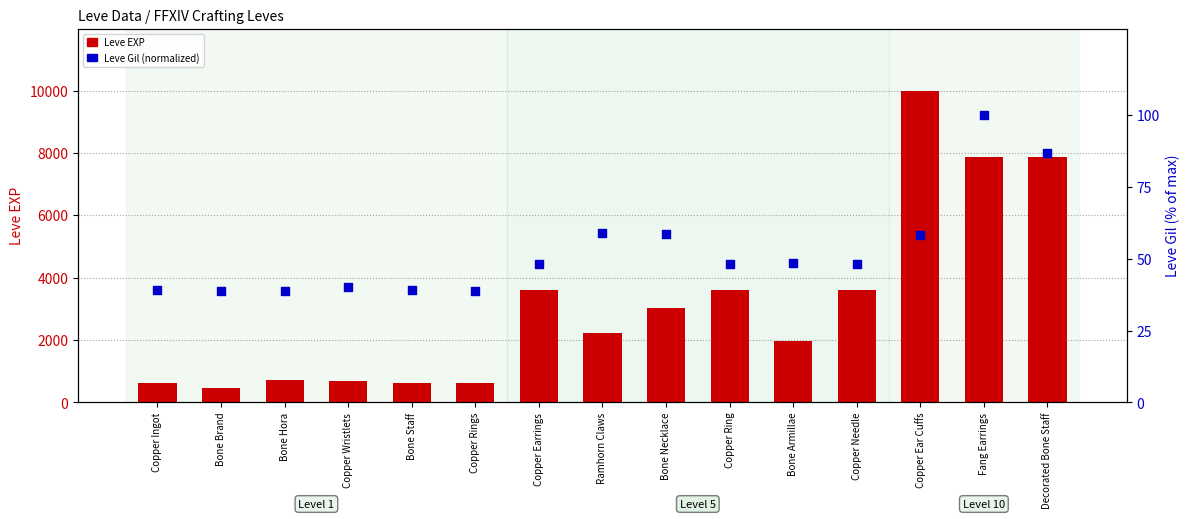

Is the value of Leve EXP at Copper Needle greater than the value of Leve Gil (normalized) at Copper Ring?

Yes